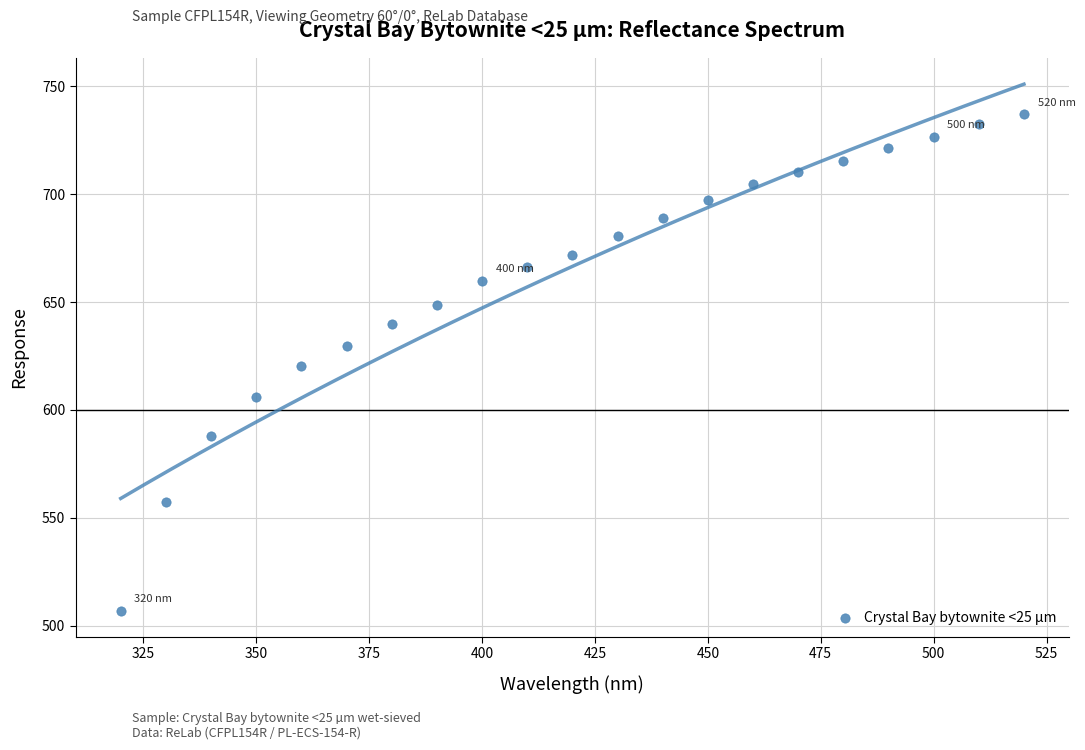

What is the range of Y values (max minus min)?

230.0